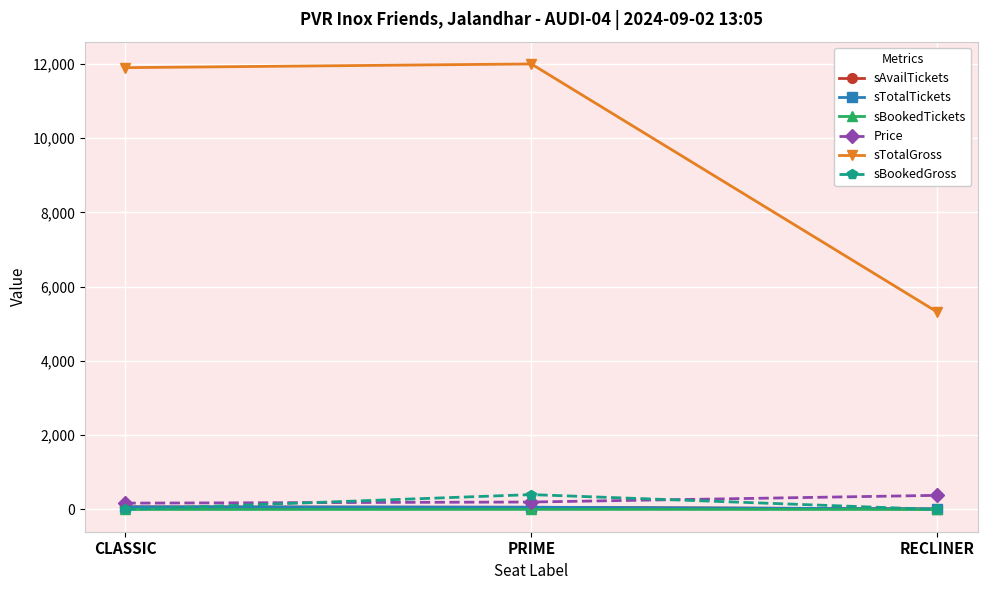

The value of sAvailTickets at CLASSIC is 70. True or false?

True